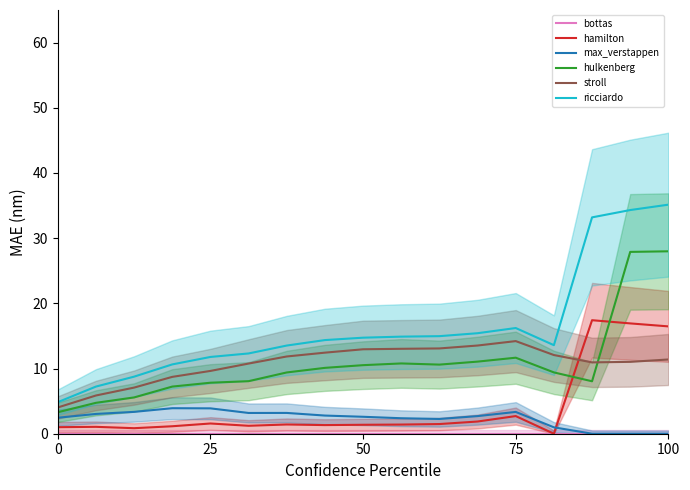

True or false: stroll and hamilton cross at least once.

True